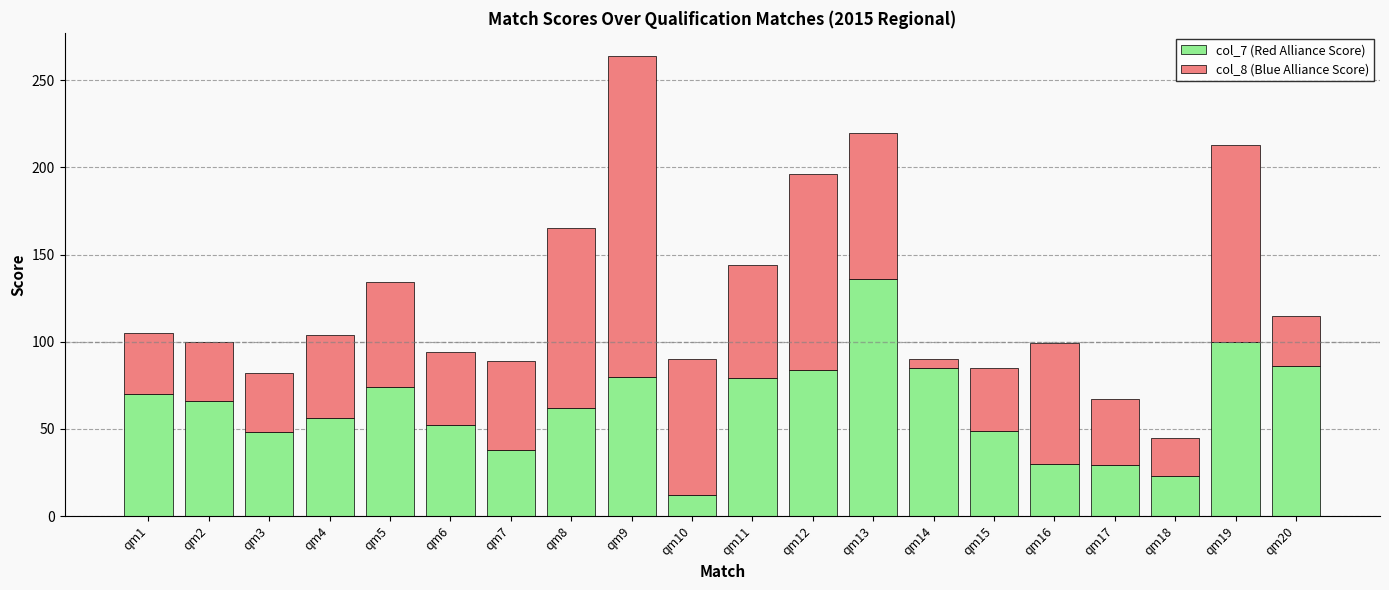

What are all the series names shown in the legend?

col_7 (Red Alliance Score), col_8 (Blue Alliance Score)